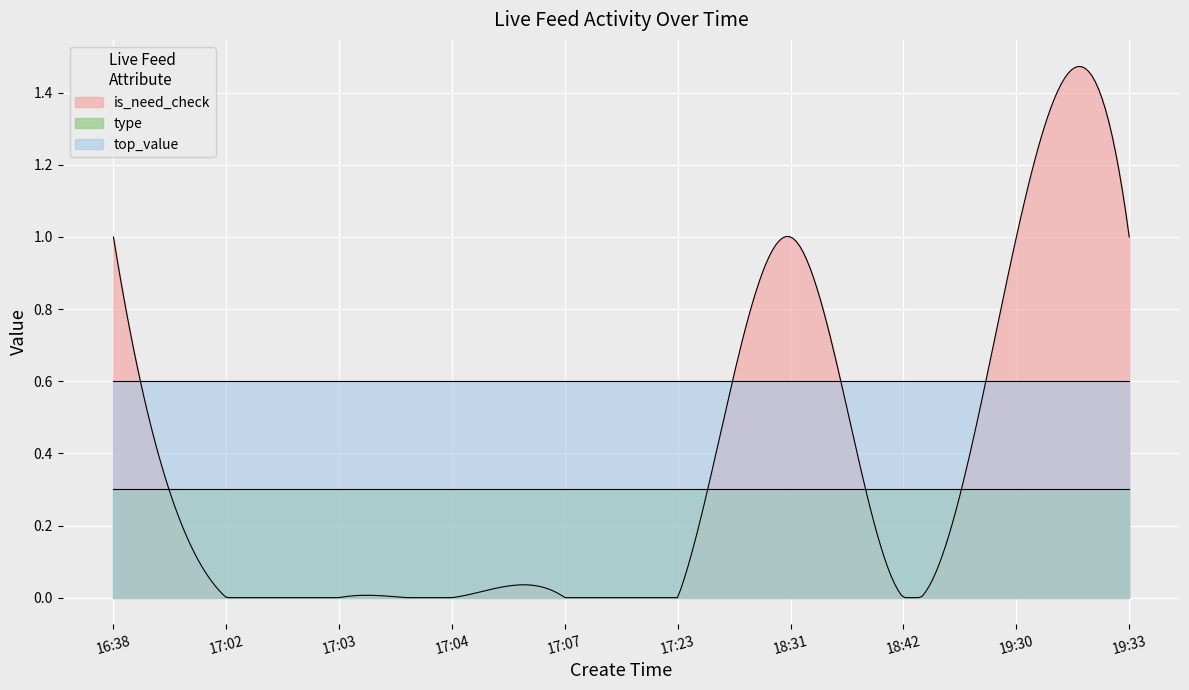

What is the label of the 7th point from the right?

17:04